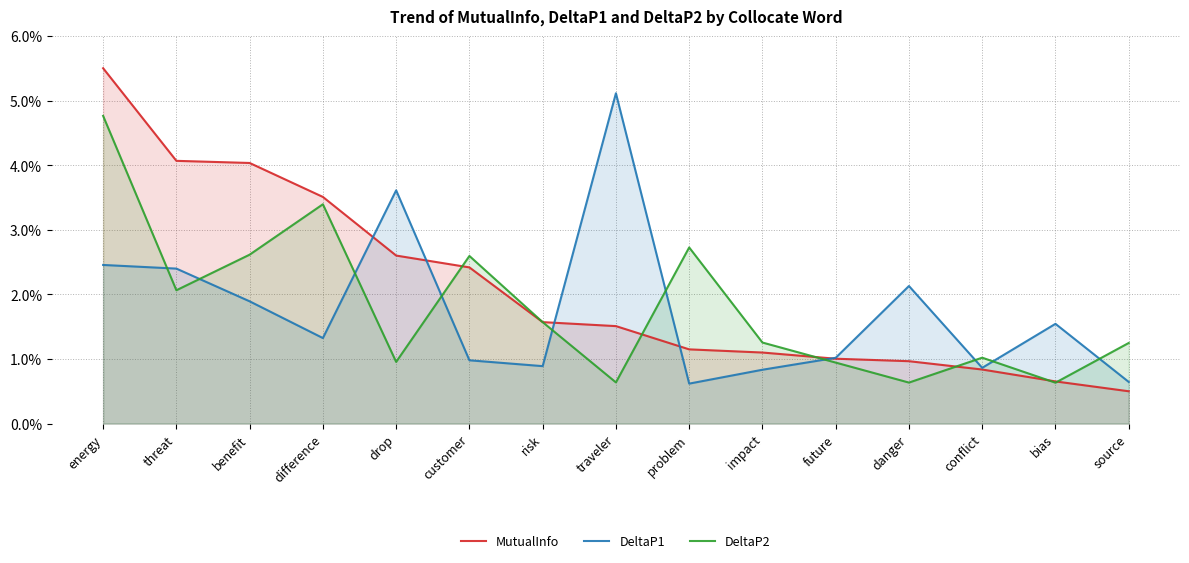

Between threat and customer, which series saw the biggest shift?

MutualInfo